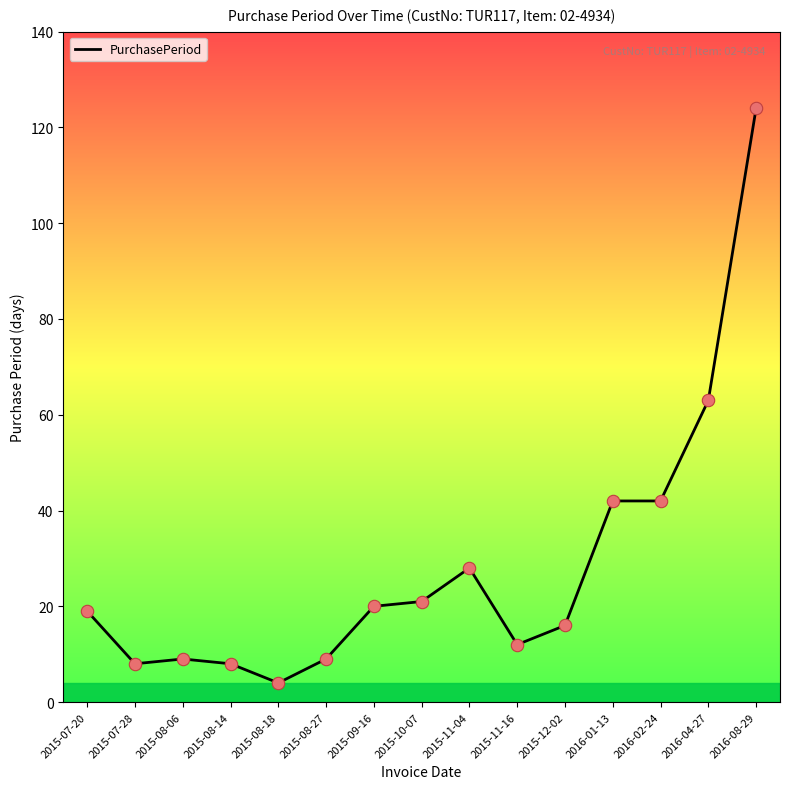

Between 2015-08-06 and 2015-11-16, which is larger?

2015-11-16